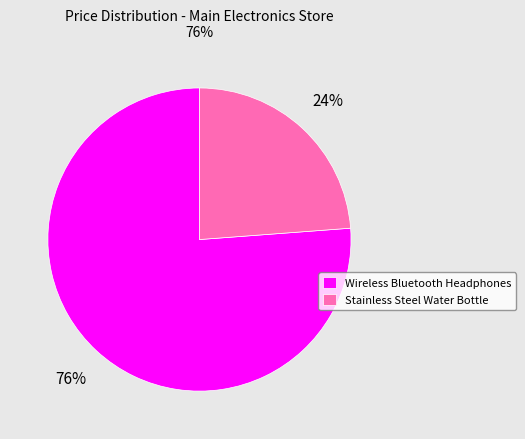

What is the smallest slice in the pie chart?

Stainless Steel Water Bottle